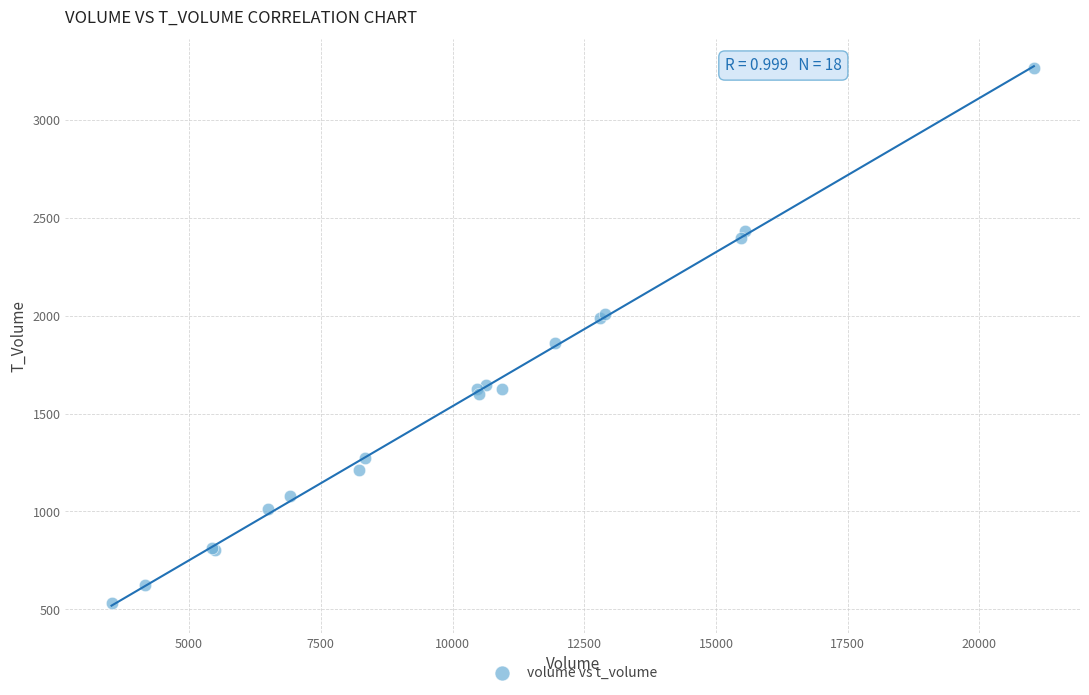

What Y value in the scatter plot is closest to 1897?

1861